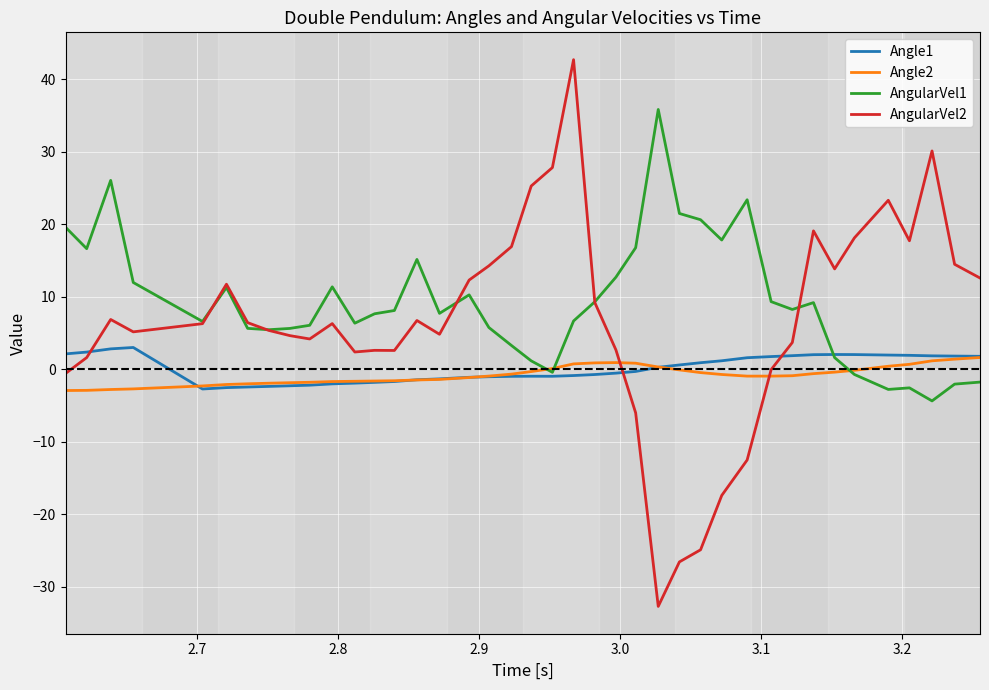

Which series has the largest range (max minus min)?

AngularVel2